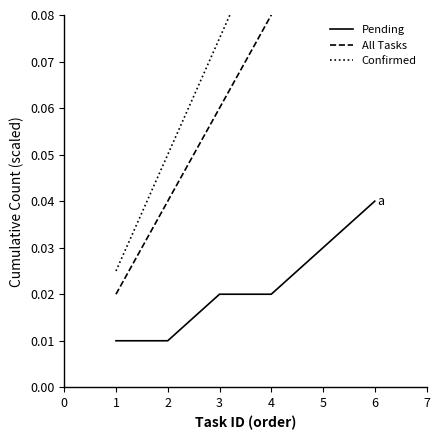

What is the maximum value shown in the chart?

0.2